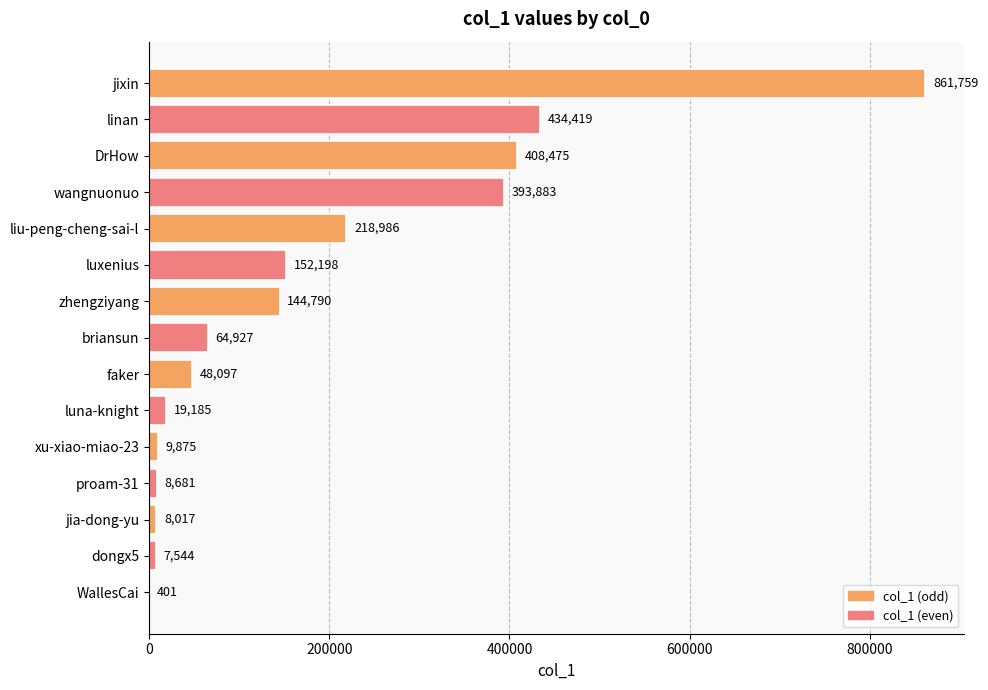

The value at luxenius is 152198. True or false?

True